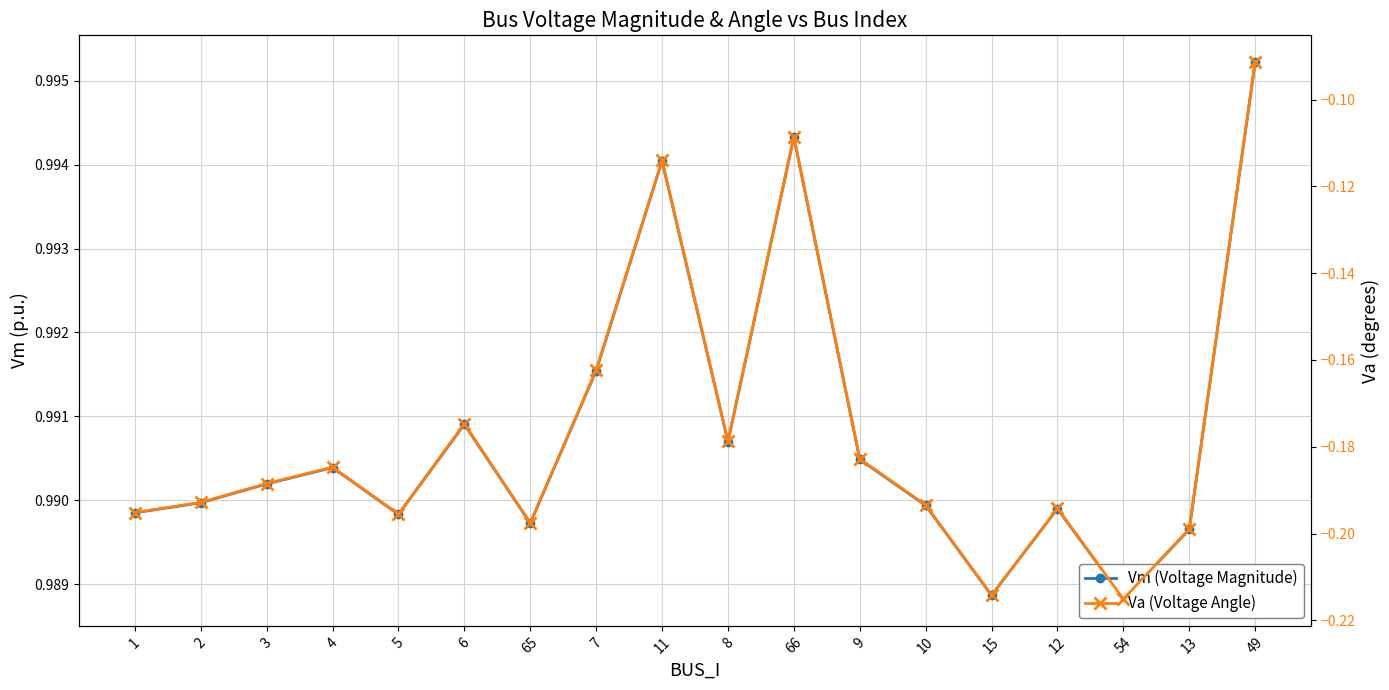

What is the approximate value of Va (Voltage Angle) at 9?

-0.2